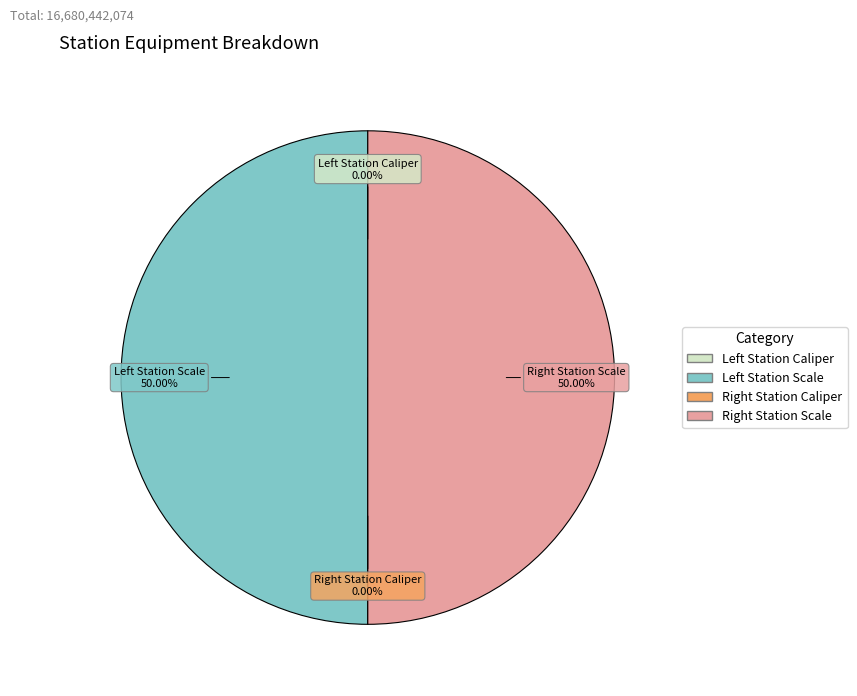

What is the smallest slice in the pie chart?

Left Station Caliper